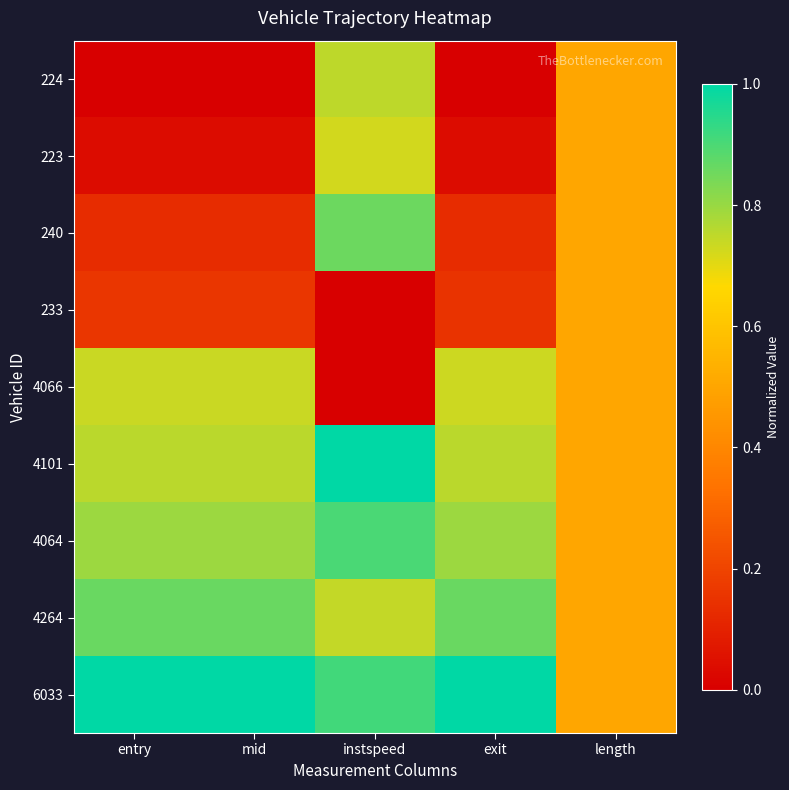

Which series has the largest total across all categories?

6033